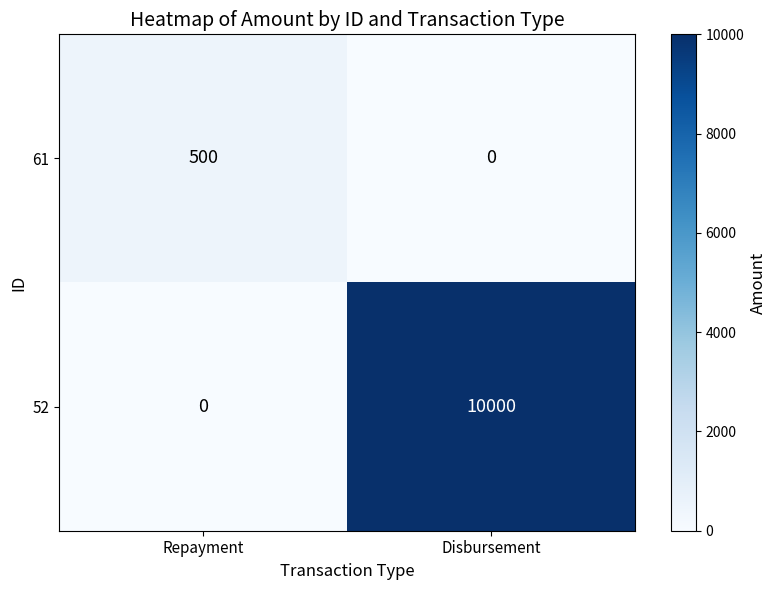

What is the sum of all 61 values?

500